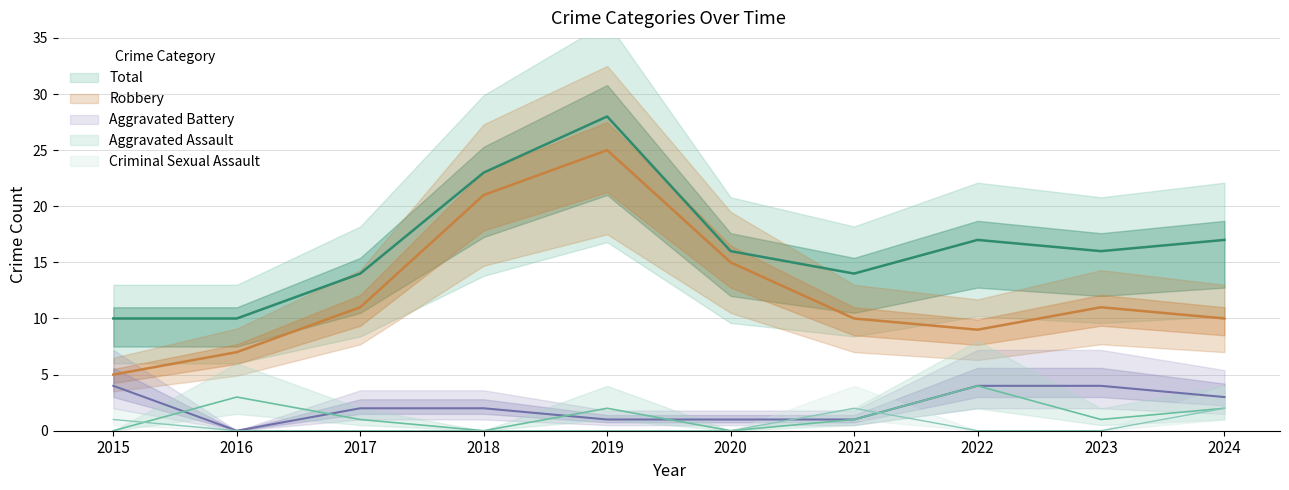

The Aggravated Assault series shows 2 at 2017. True or false?

False